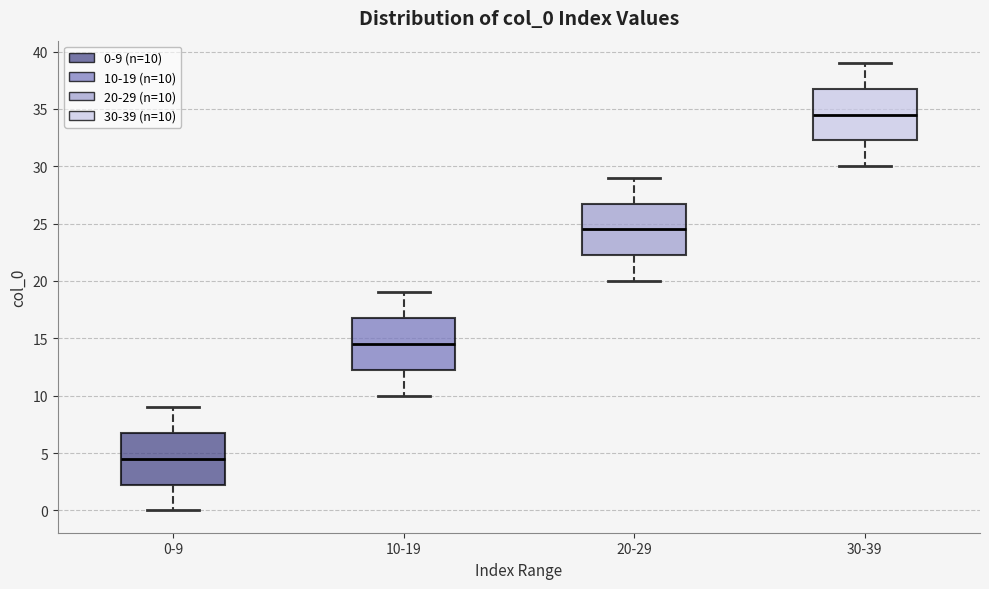

Reading left to right, transcribe this box plot: for each box, give where its median line is, the range the box spans, and where its two whiskers end, as read against the y-axis. The values are not printed on the chart, so give them approximately, as read against the axis.

0-9: median 4.5, box 2.5 to 7.0, whiskers 0.0 to 9.0
10-19: median 14.5, box 12.5 to 17.0, whiskers 10.0 to 19.0
20-29: median 24.5, box 22.5 to 27.0, whiskers 20.0 to 29.0
30-39: median 34.5, box 32.5 to 37.0, whiskers 30.0 to 39.0